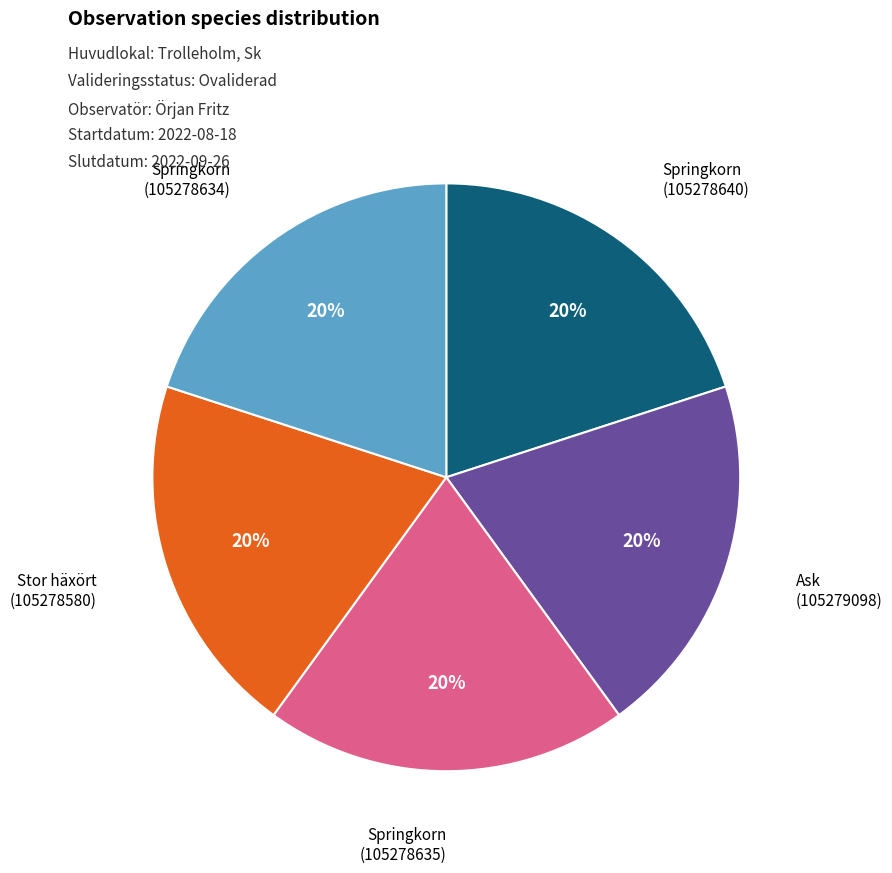

Does any single category account for the majority?

No